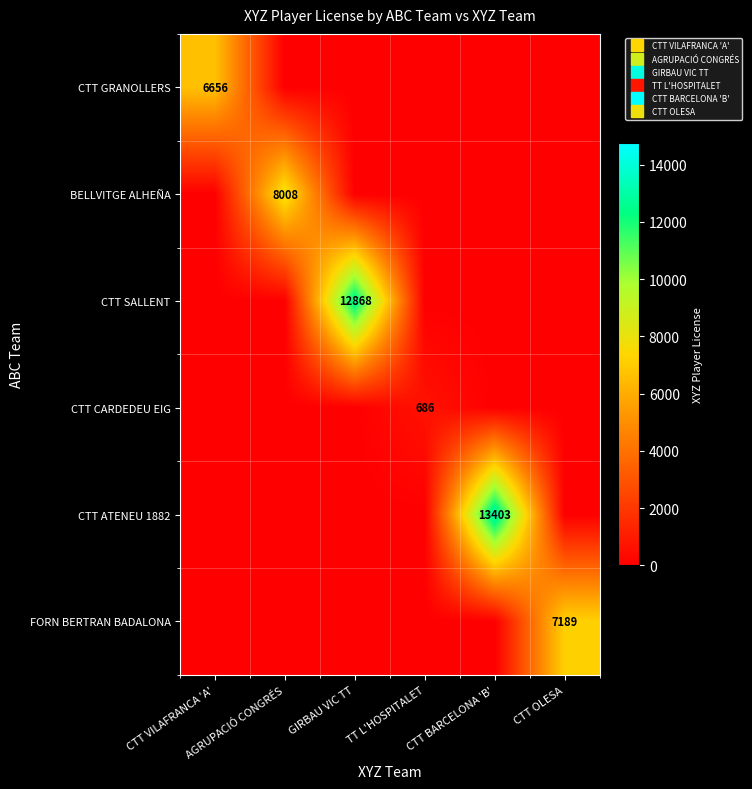

Which series has the largest total across all categories?

CTT ATENEU 1882